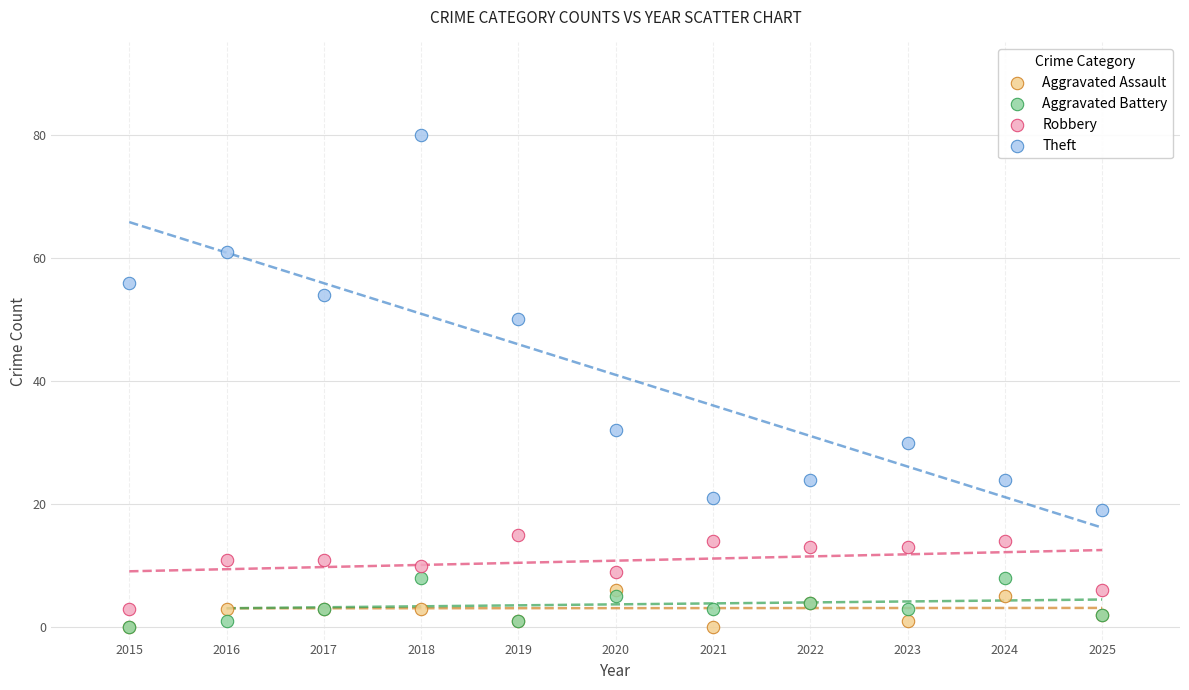

Across all series, what Y value is closest to 40?

32